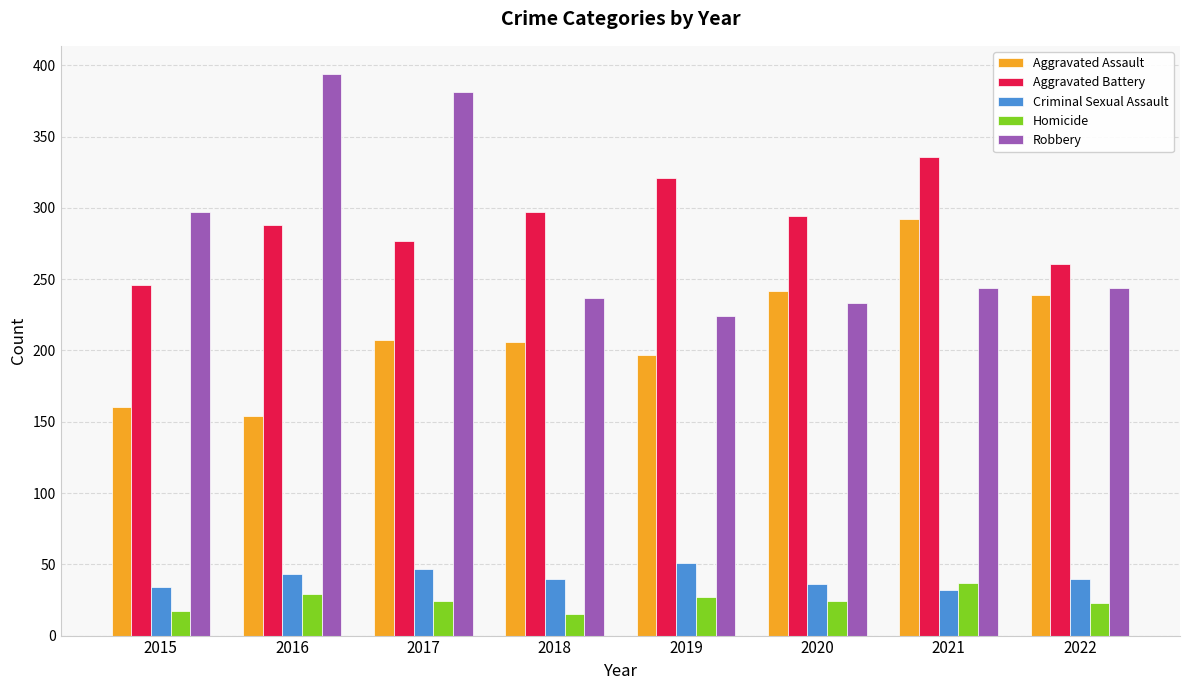

Which series has the largest range (max minus min)?

Robbery